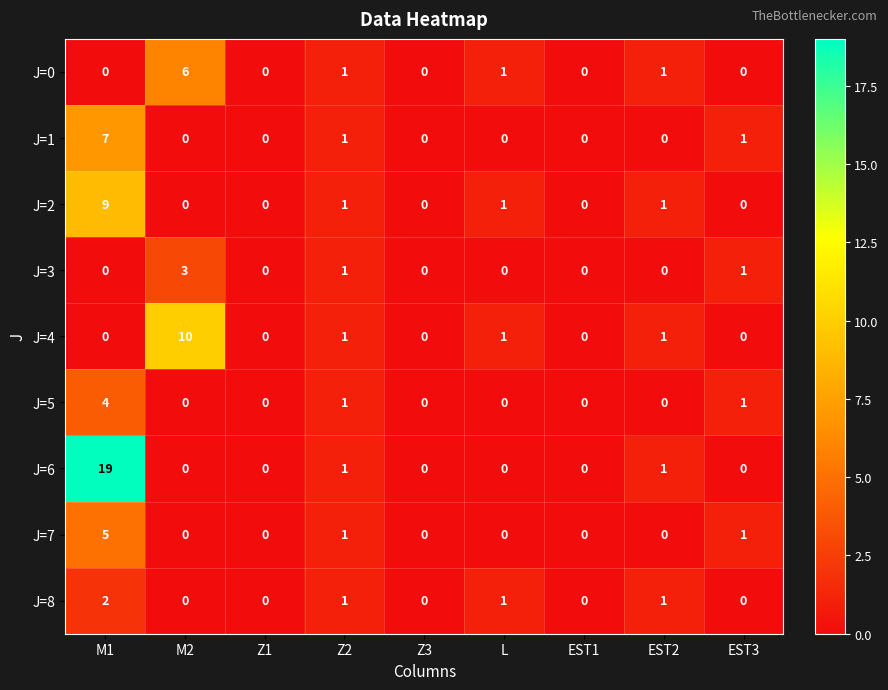

What is the difference between the maximum and minimum values in the J=7 series?

5